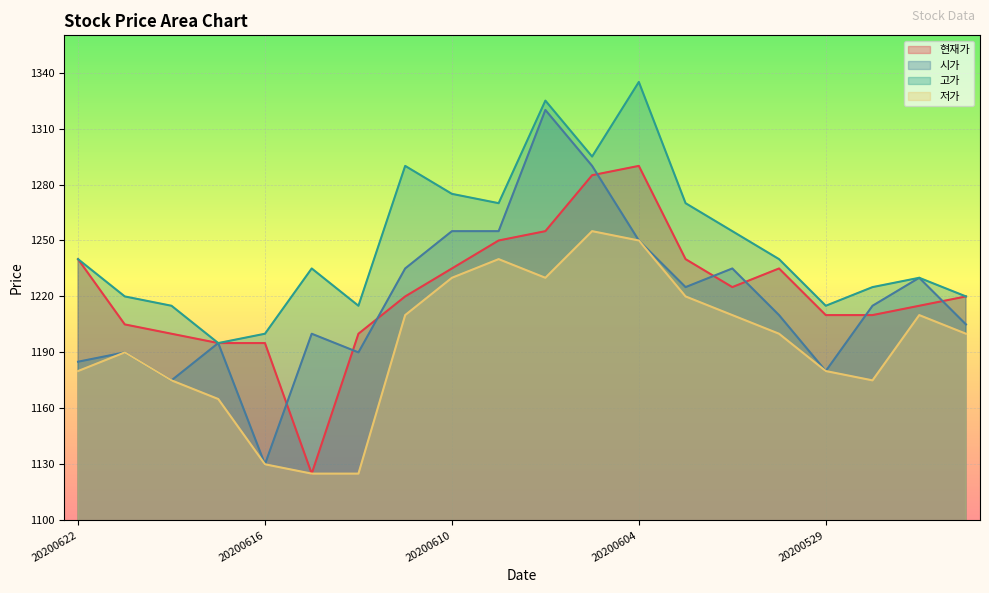

Is it true that 저가 equals 1200 at 20200601?

True